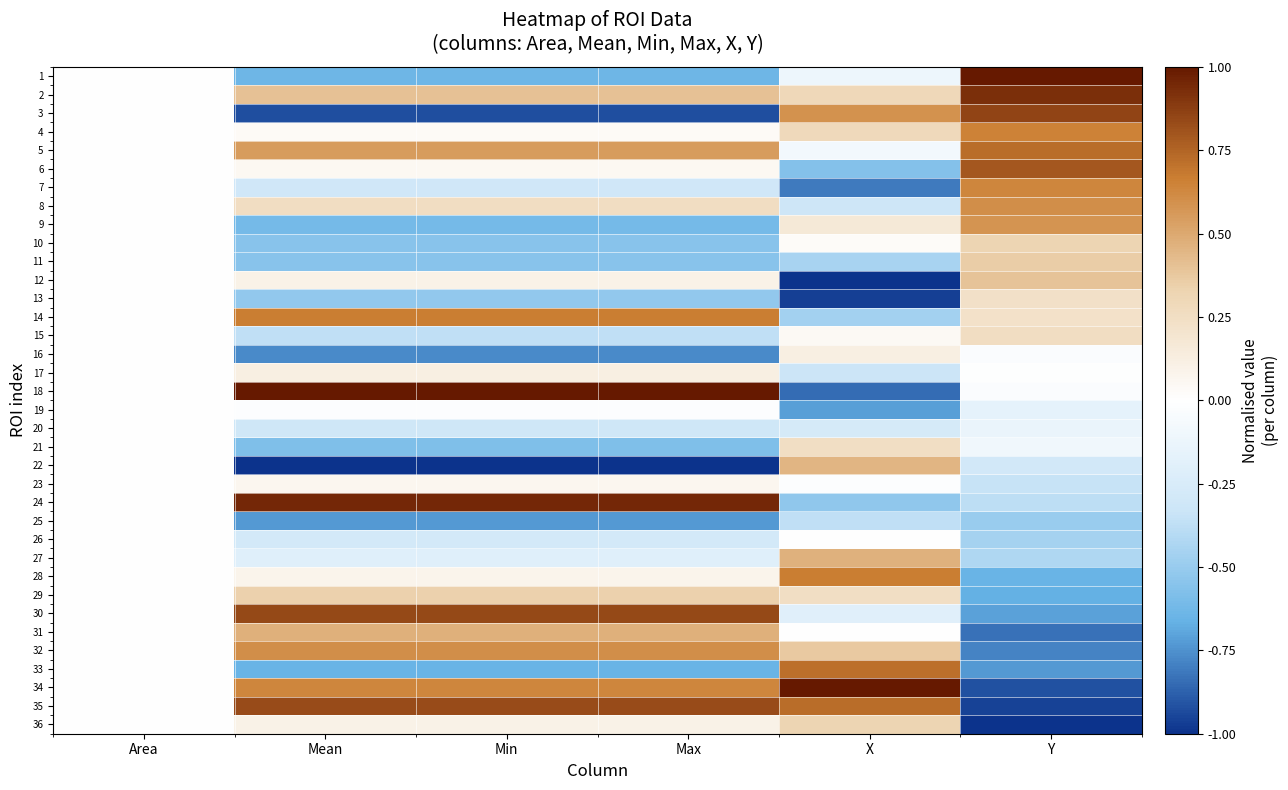

Which series has the largest range (max minus min)?

34